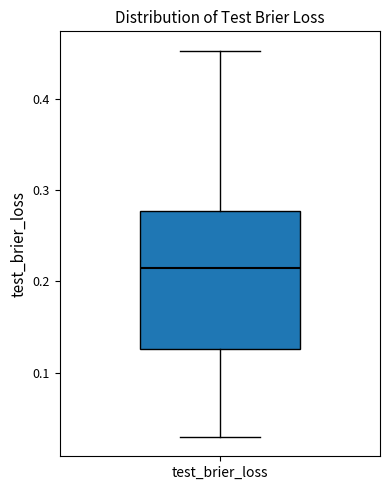

Read this box plot against the y-axis: the position of the median line, the range covered by the box, and the ends of both whiskers. The values are not printed on the chart, so give them approximately, as read against the axis.

median 0.21, box 0.13 to 0.28, whiskers 0.03 to 0.45